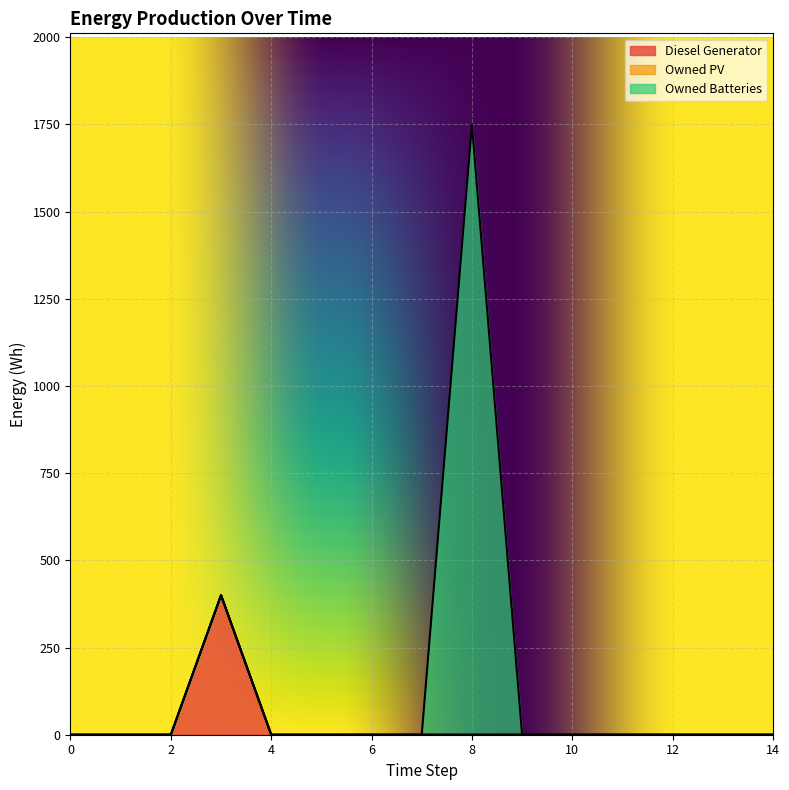

Between 6 and 8, which series saw the biggest shift?

Owned Batteries